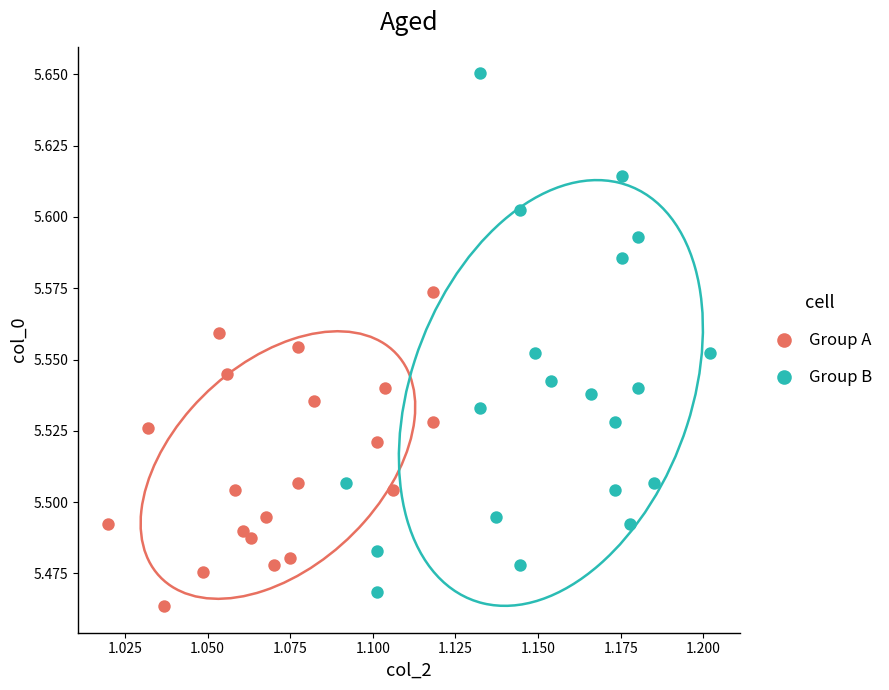

Which series contains the lowest Y value?

Group A